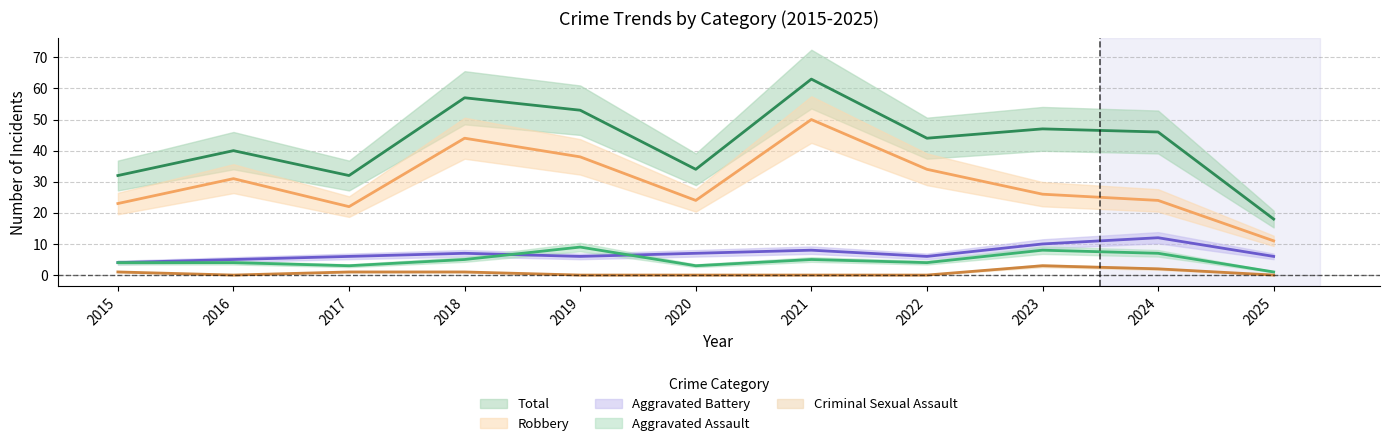

Reading left to right, what are all the values shown in this chart?

Aggravated Assault: 4	4	3	5	9	3	5	4	8	7	1
Aggravated Battery: 4	5	6	7	6	7	8	6	10	12	6
Criminal Sexual Assault: 1	0	1	1	0	0	0	0	3	2	0
Robbery: 23	31	22	44	38	24	50	34	26	24	11
Total: 32	40	32	57	53	34	63	44	47	46	18